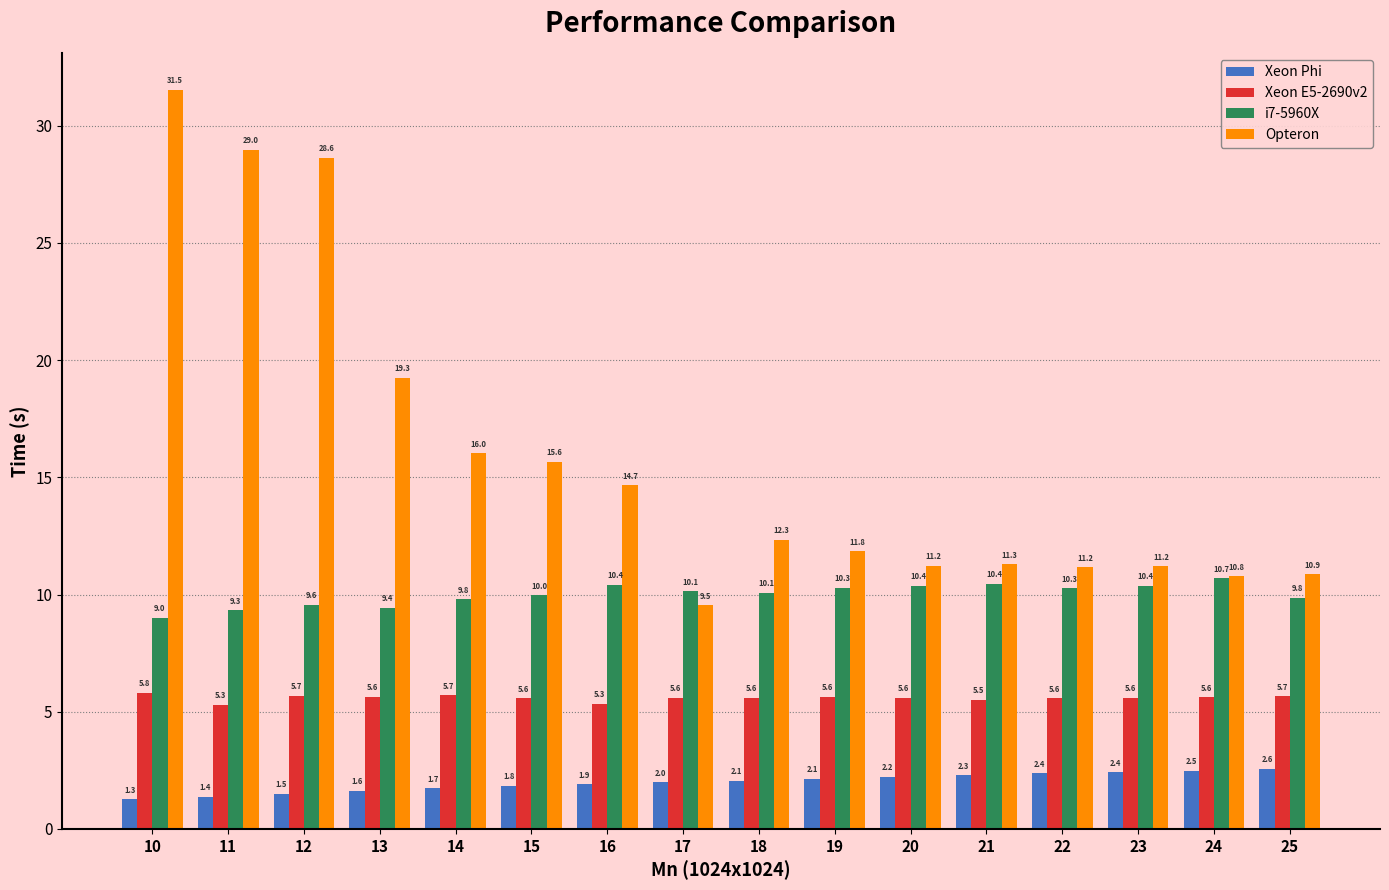

Count the number of data series in this chart.

4